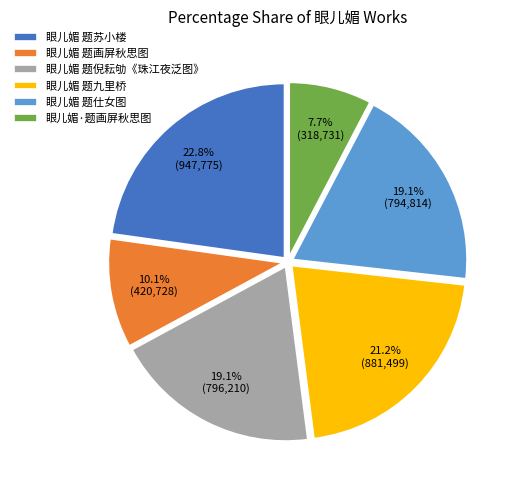

What is the largest slice in the pie chart?

眼儿媚 题苏小楼